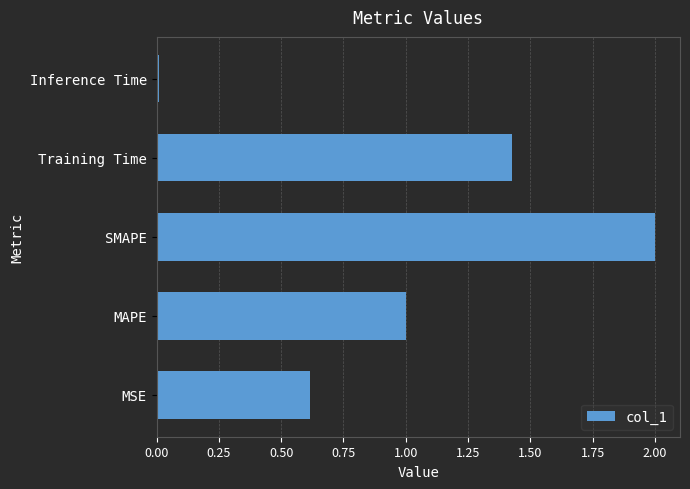

Which category has the lowest value across all series?

Inference Time